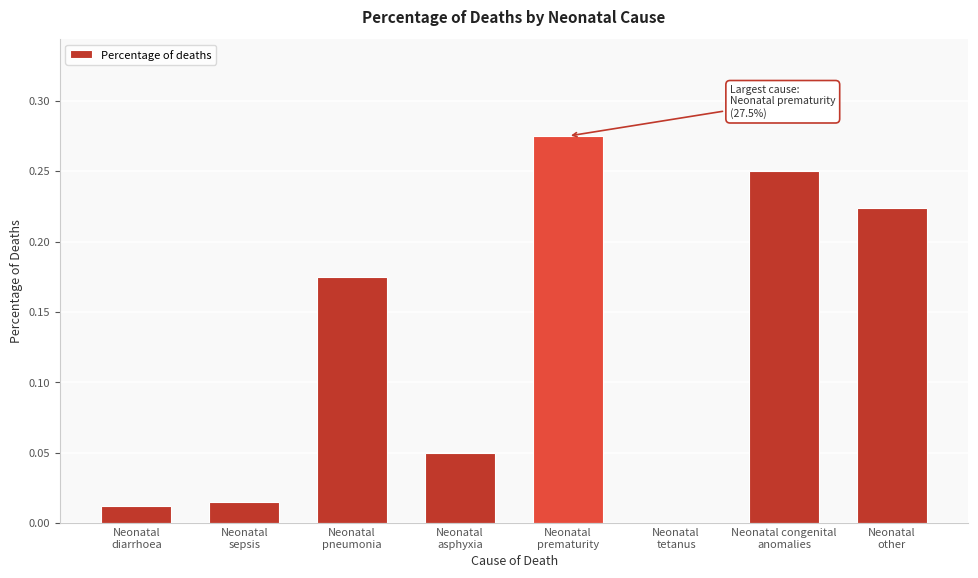

What is the sum of all values?

1.0